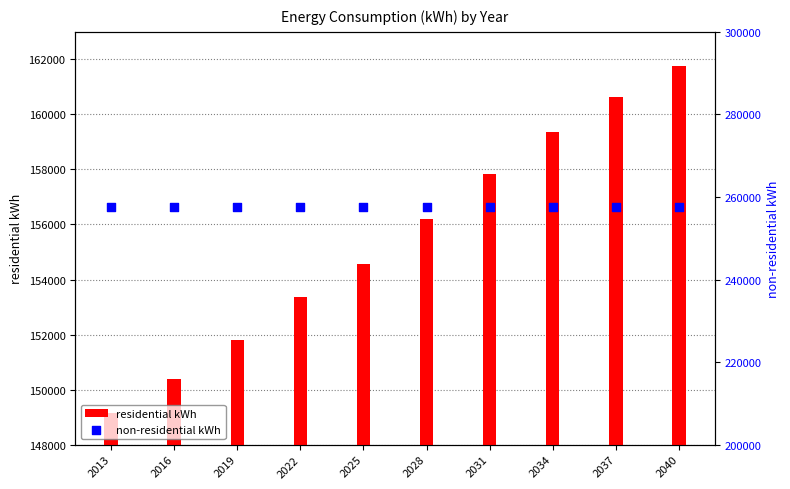

Is the value of residential kWh at 2028 greater than the value of non-residential kWh at 2022?

No